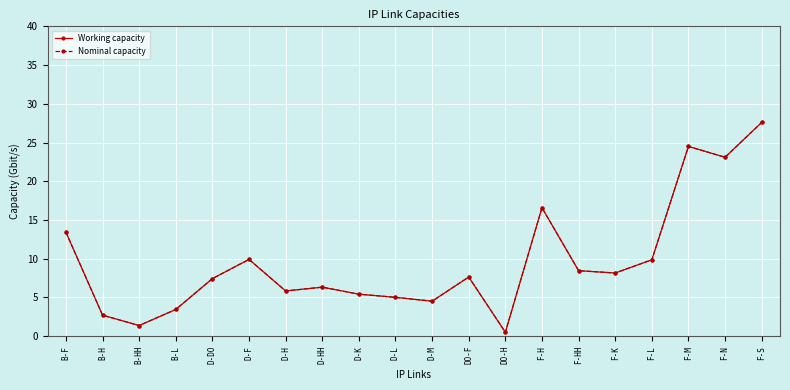

What is the greatest value displayed?

27.6